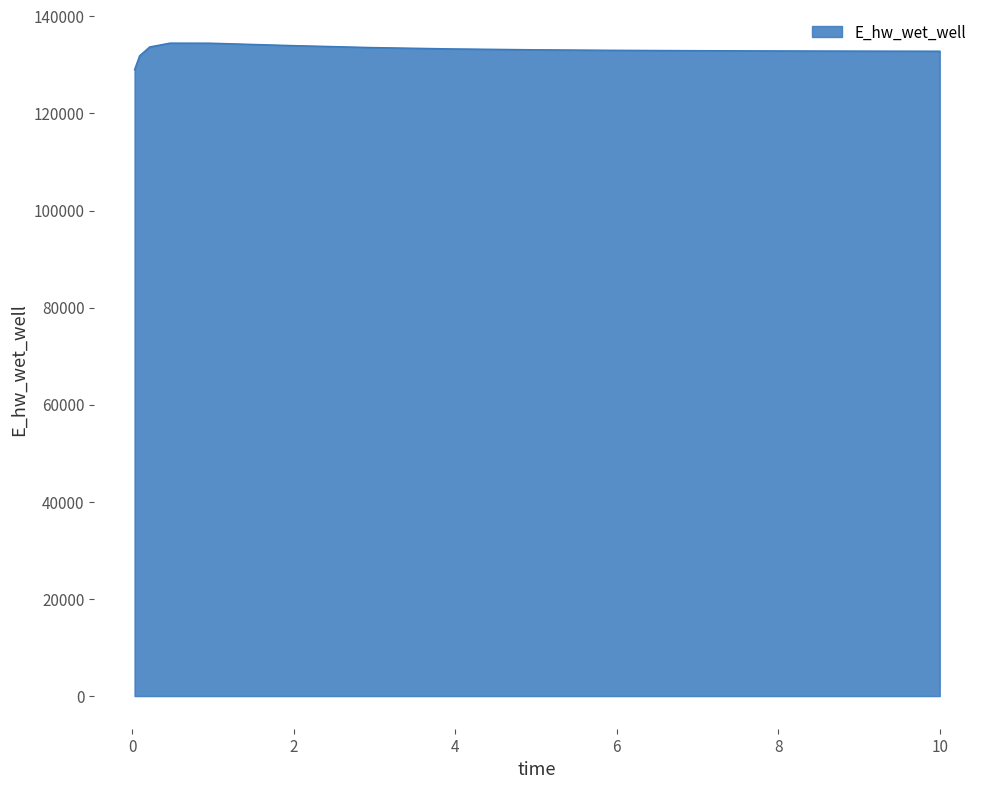

What is the smallest value displayed?

129019.3